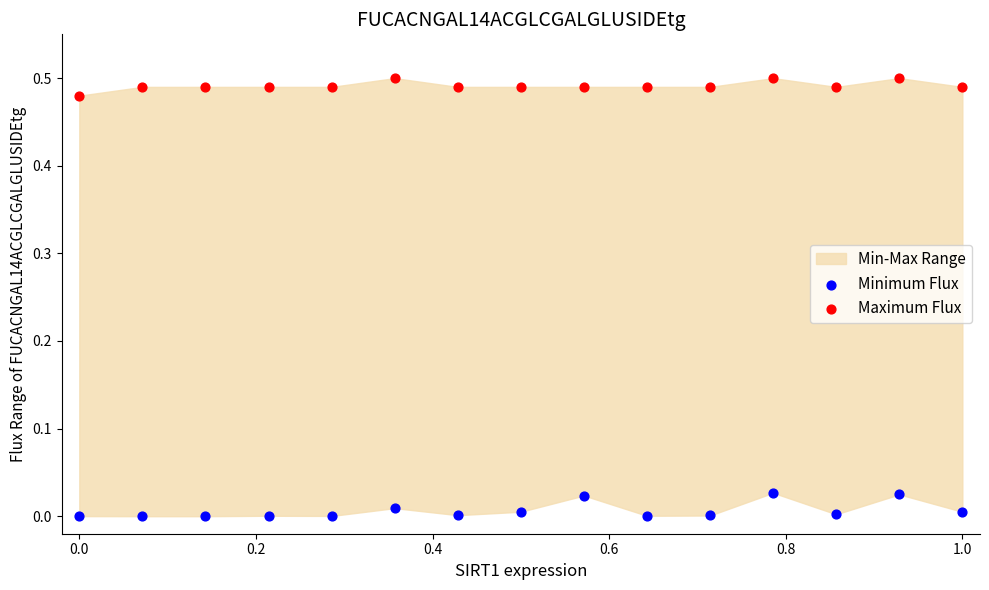

Which series reaches the minimum Y coordinate?

Minimum Flux